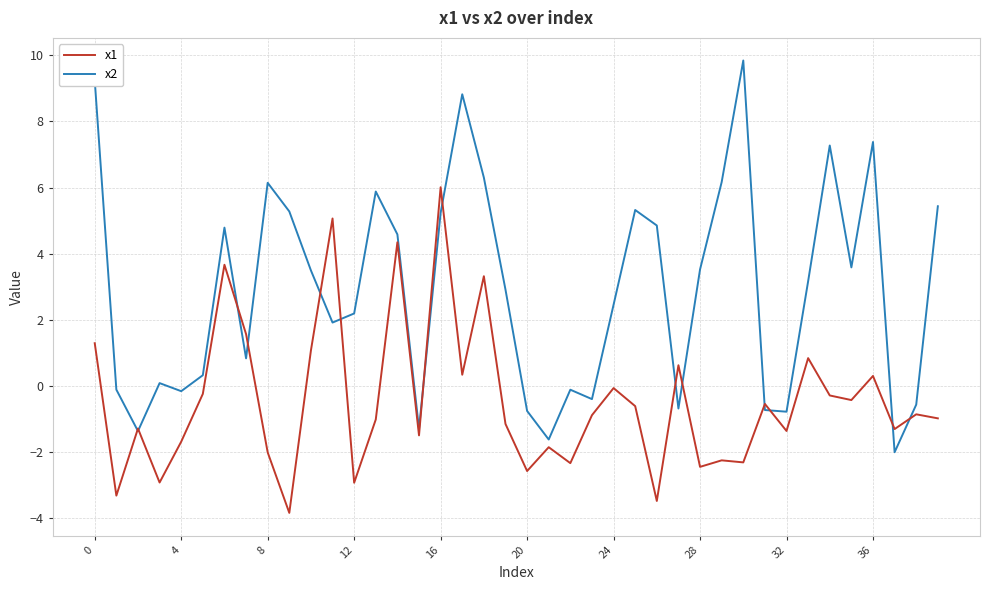

Which series has the widest spread of values?

x2